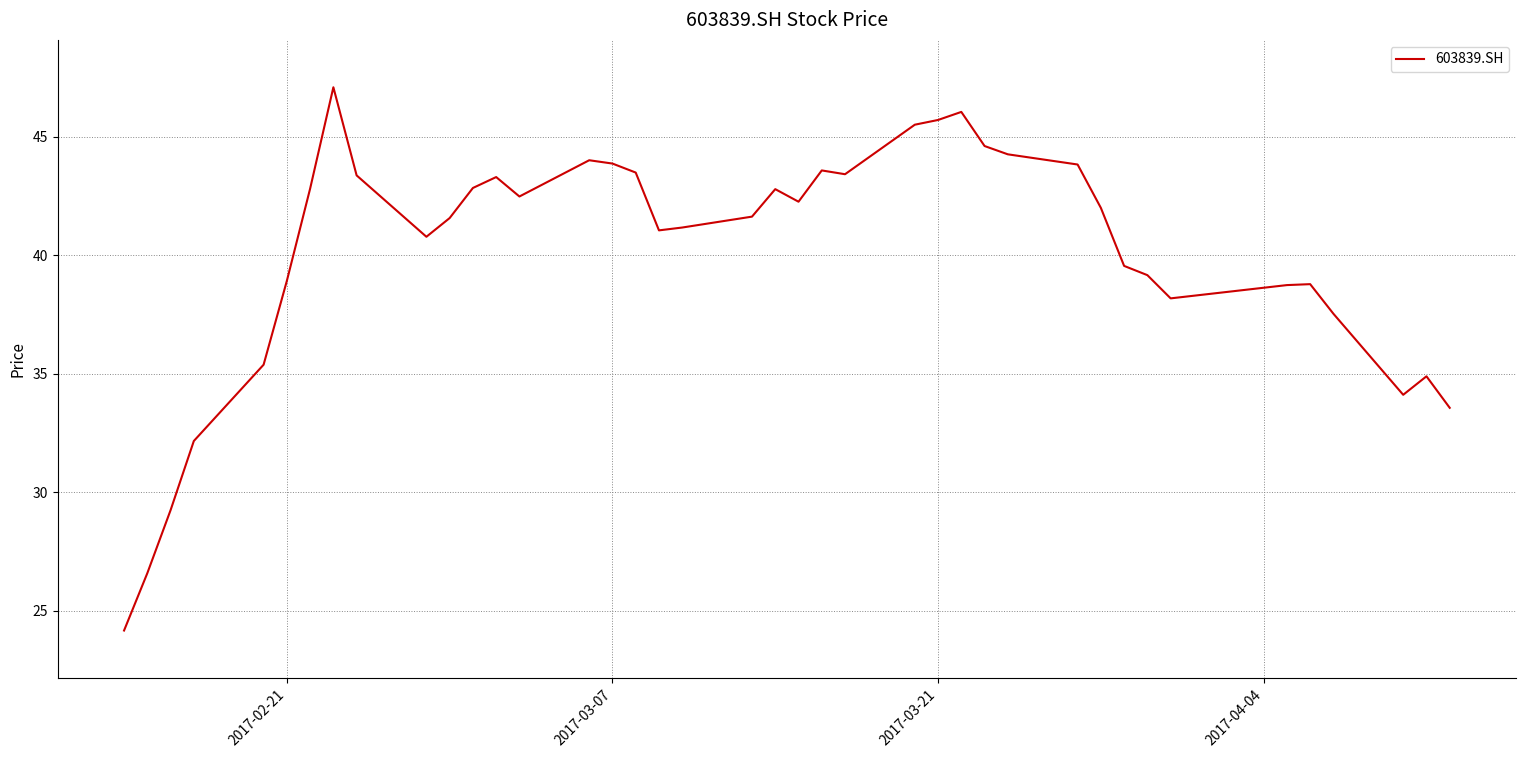

What is the smallest value displayed?

24.2